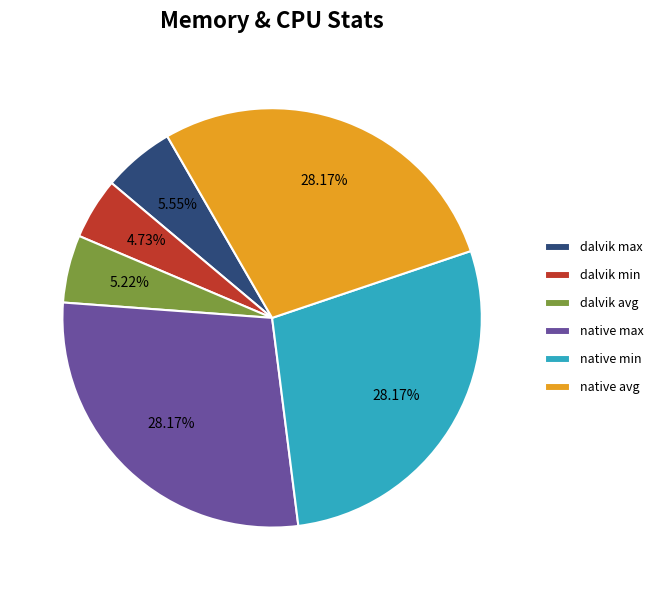

Combined, do dalvik avg and dalvik max account for over 50%?

No